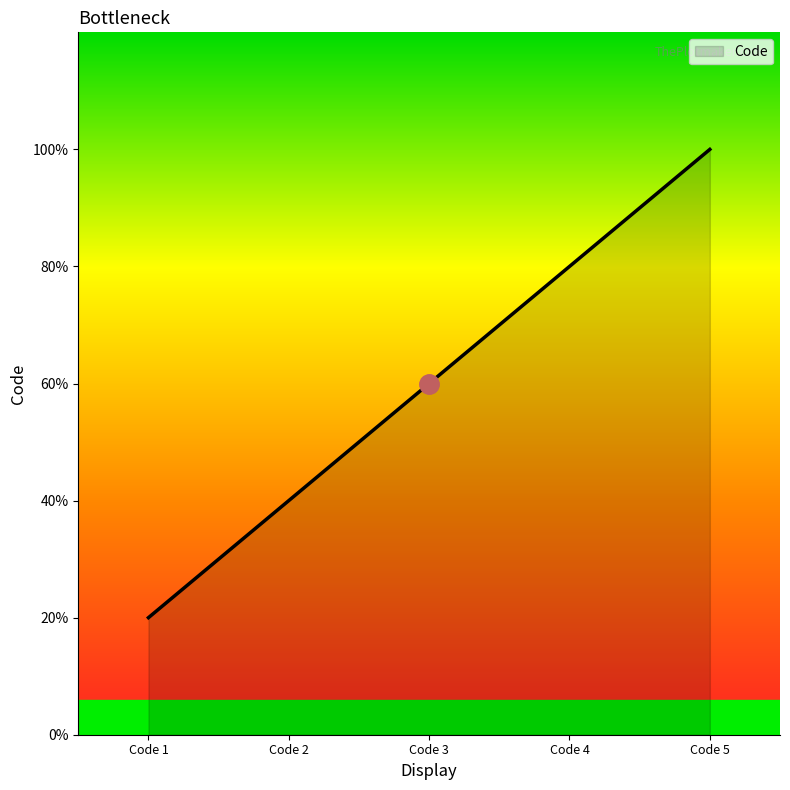

Rank the categories by value from highest to lowest.

Code 5, Code 4, Code 3, Code 2, Code 1